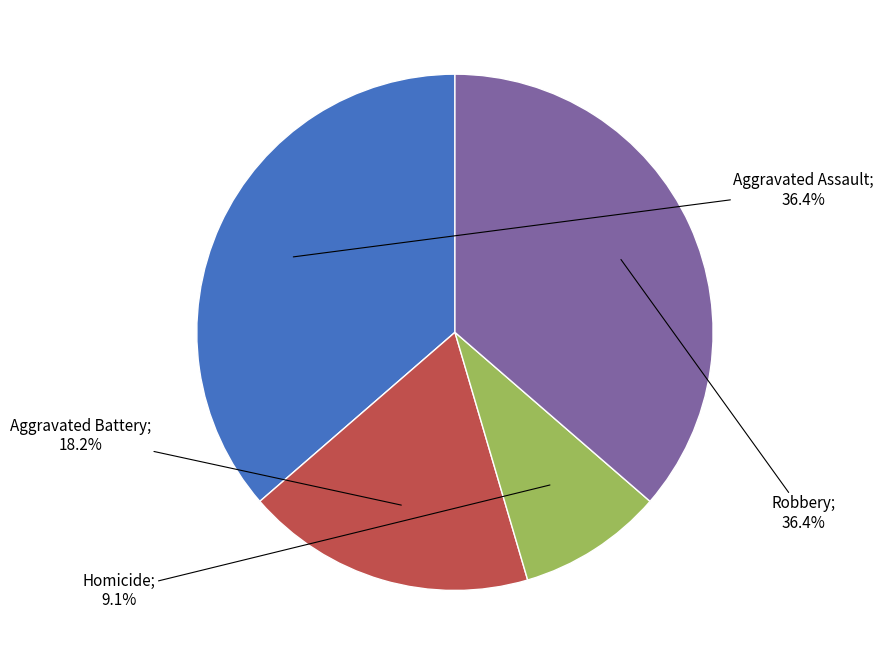

Is there any slice that represents more than half of the pie?

No